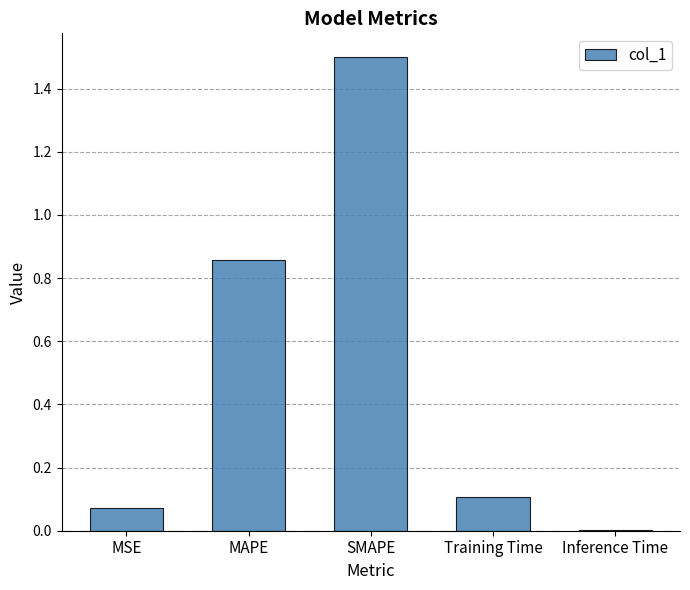

What is the change in value from MAPE to Training Time?

-0.8